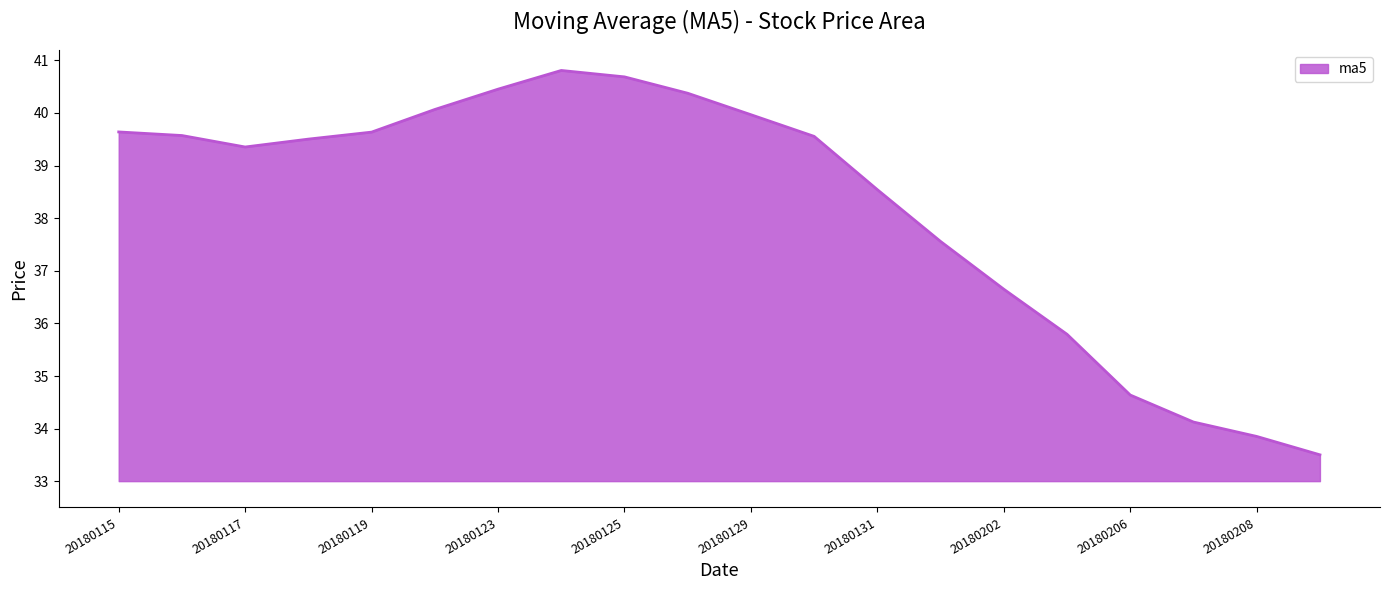

What is the minimum value shown in the chart?

33.5